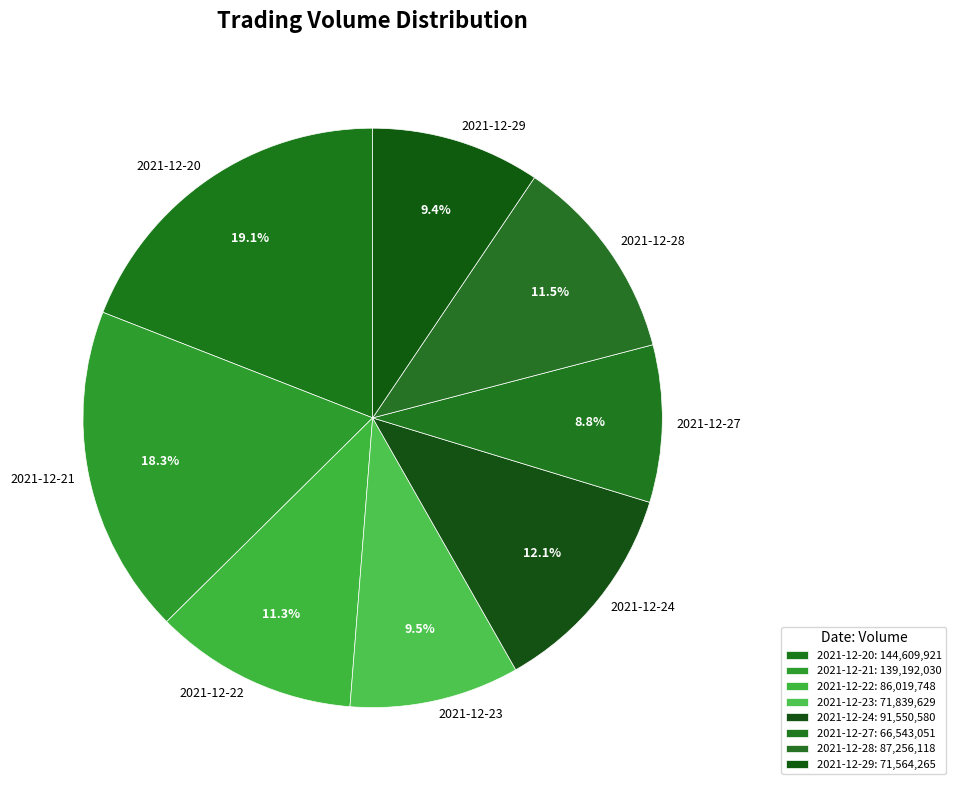

Which category has the smallest portion of the pie?

2021-12-27